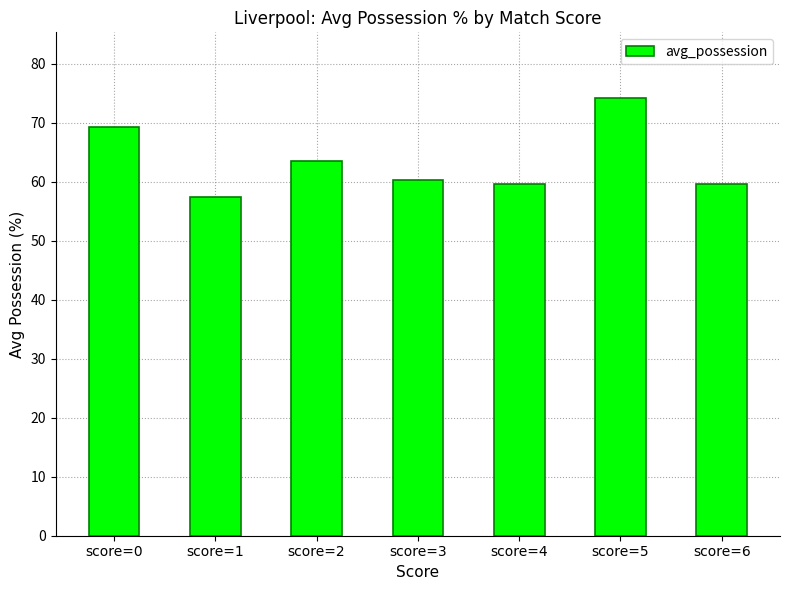

What is the sum of the values at score=2 and score=3?

123.9